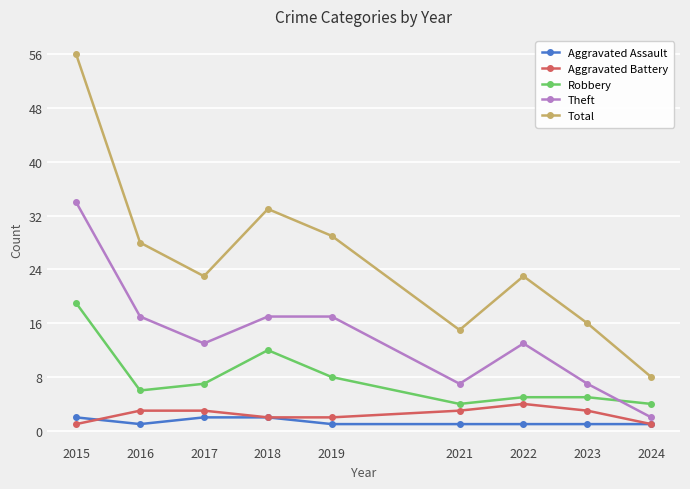

In Robbery, how many points are lower than both neighbors (excluding endpoints)?

2